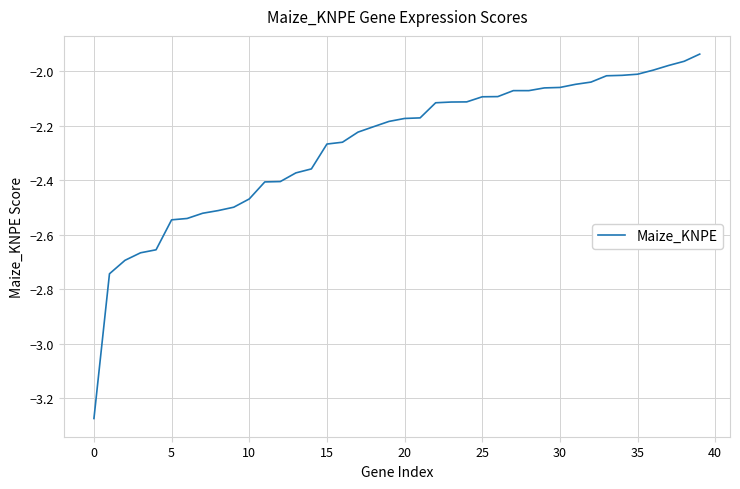

What is the difference between the maximum and minimum values?

1.3